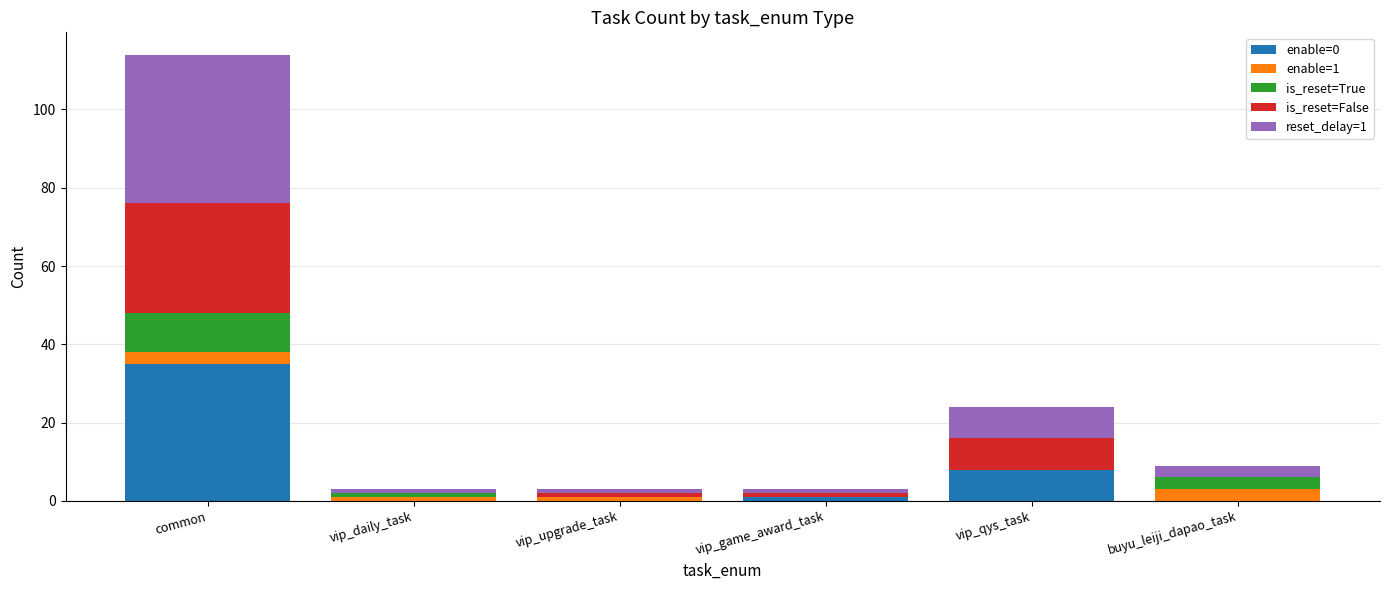

At which category is the sum across all series the highest?

common